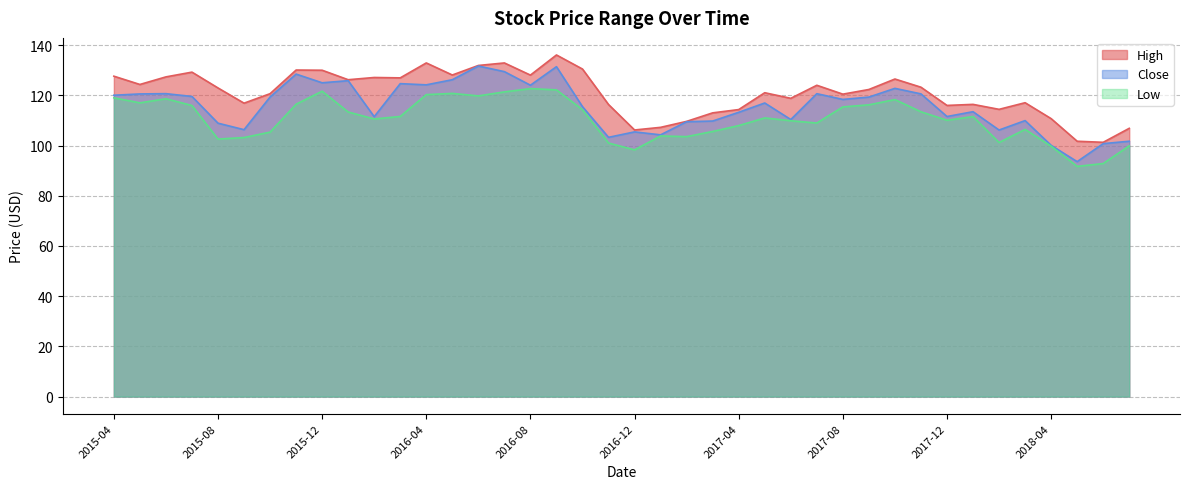

Where does the Low series first go above 111?

2015-04